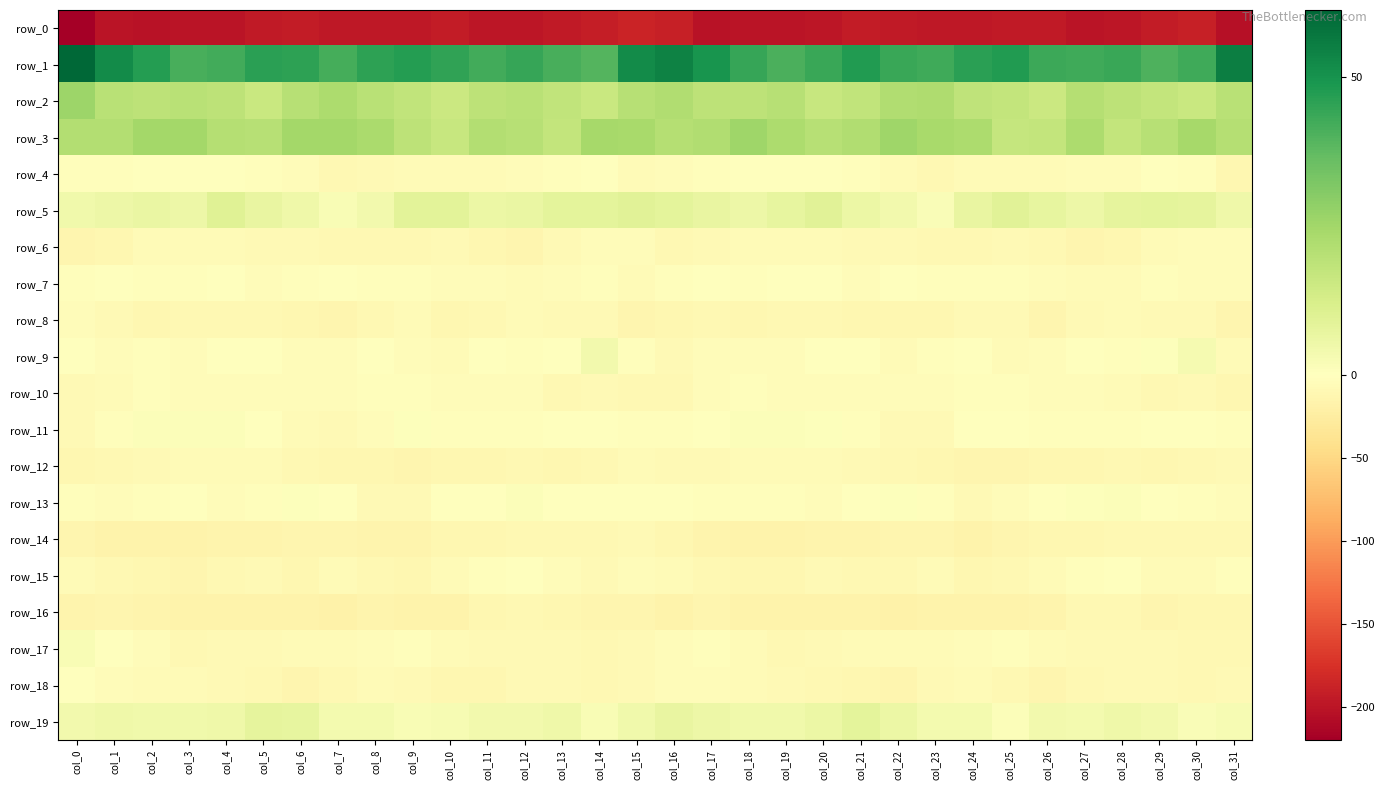

At which label is row_2 closest to 20?

col_1